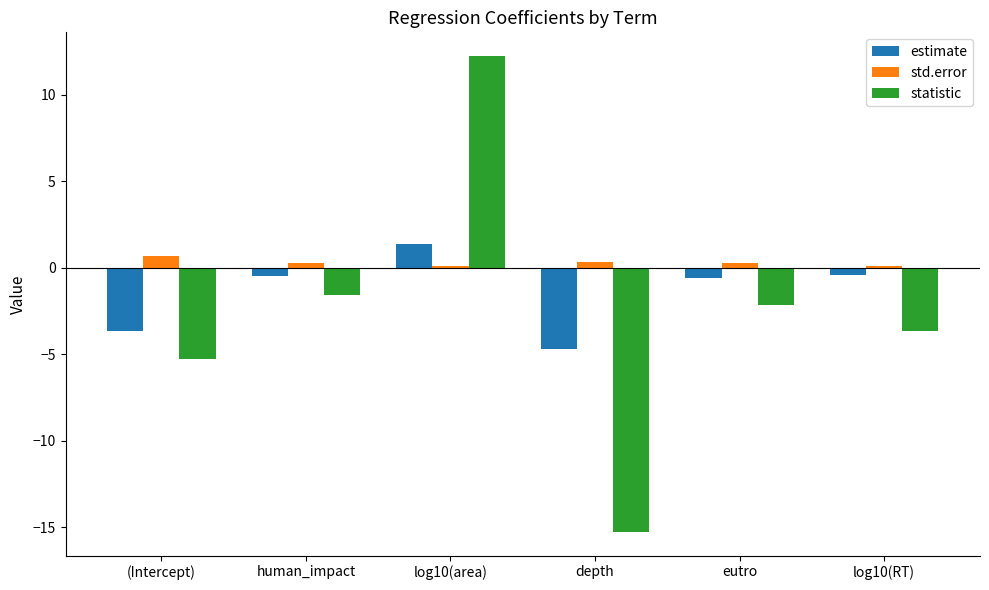

Which category has the highest value in the estimate series?

log10(area)